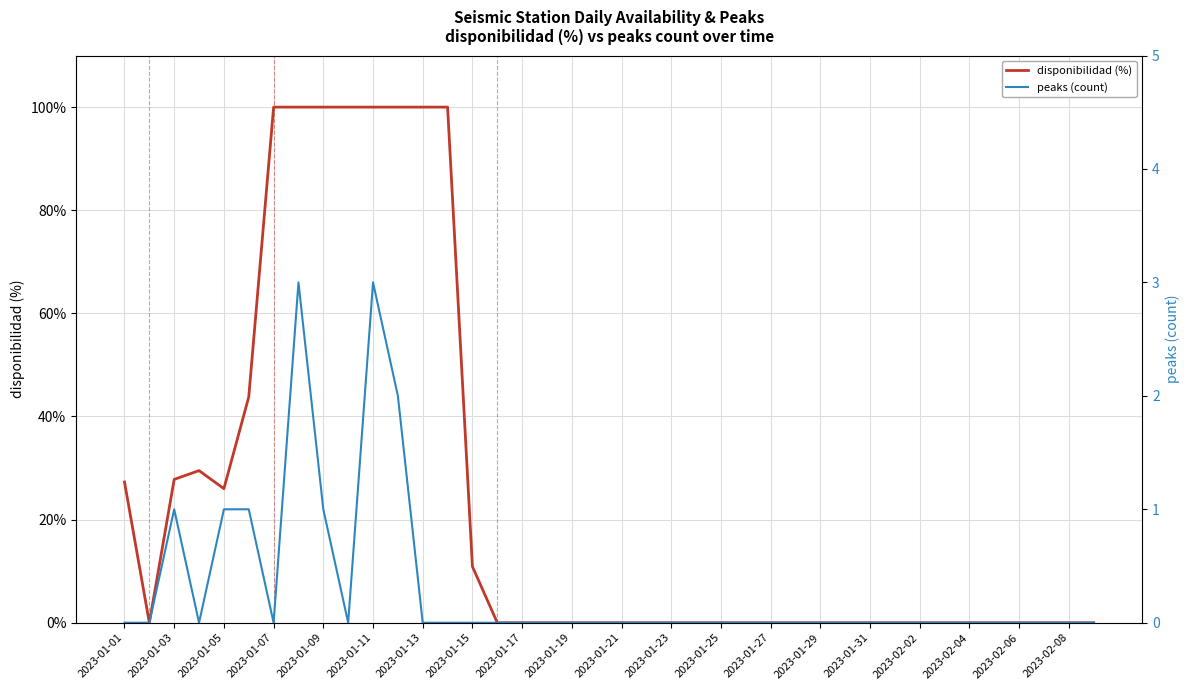

List the series in order of their peak value, lowest first.

peaks (count), disponibilidad (%)